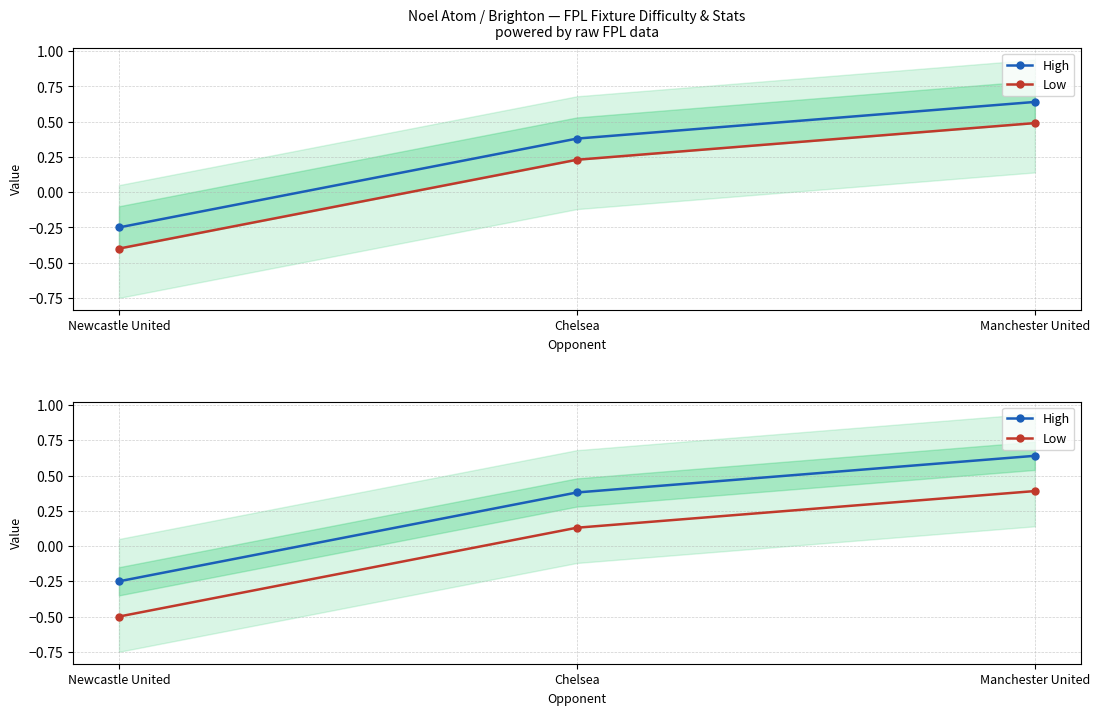

Reading left to right, transcribe all the data shown in this chart.

High: -0.2	0.4	0.6
Low: -0.5	0.1	0.4